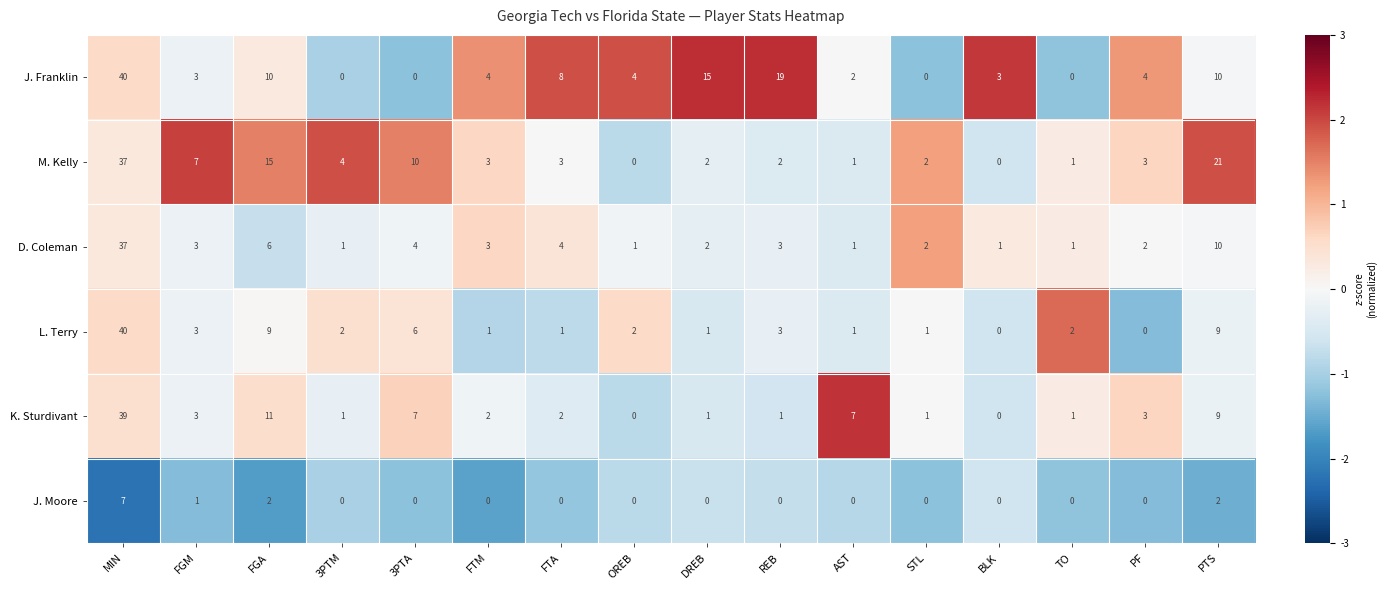

Read the J. Franklin value at FTA, to the nearest 5.

10